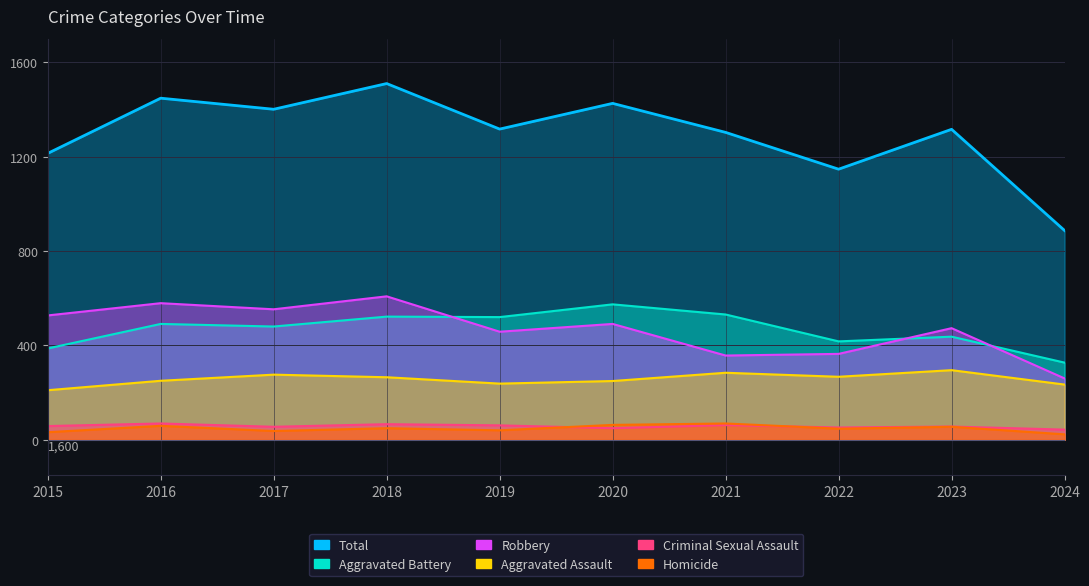

True or false: Aggravated Battery has more than 0 interior local peaks.

True